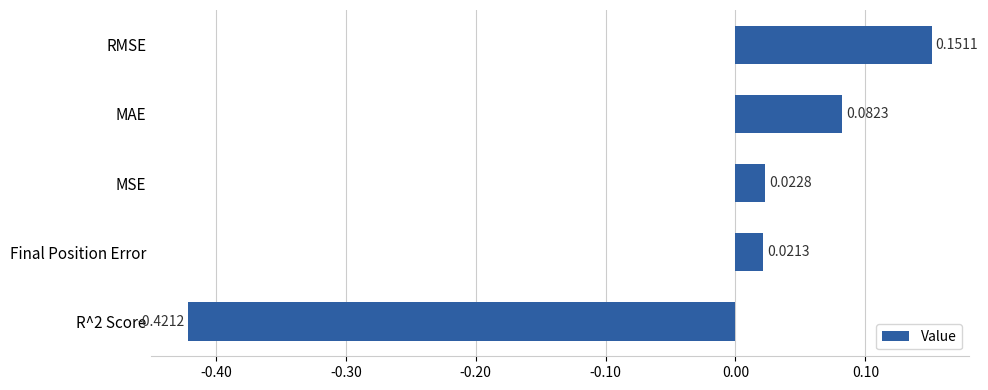

What is the difference between the maximum and minimum values?

0.6